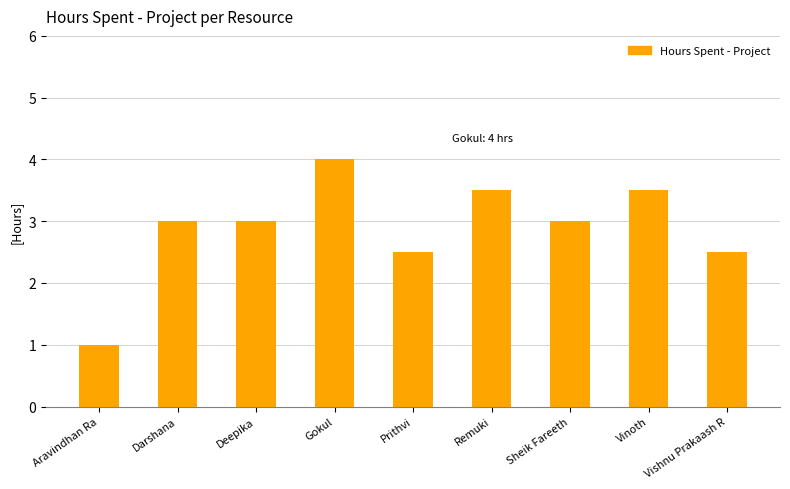

Which has a higher value, Sheik Fareeth or Aravindhan Ra?

Sheik Fareeth